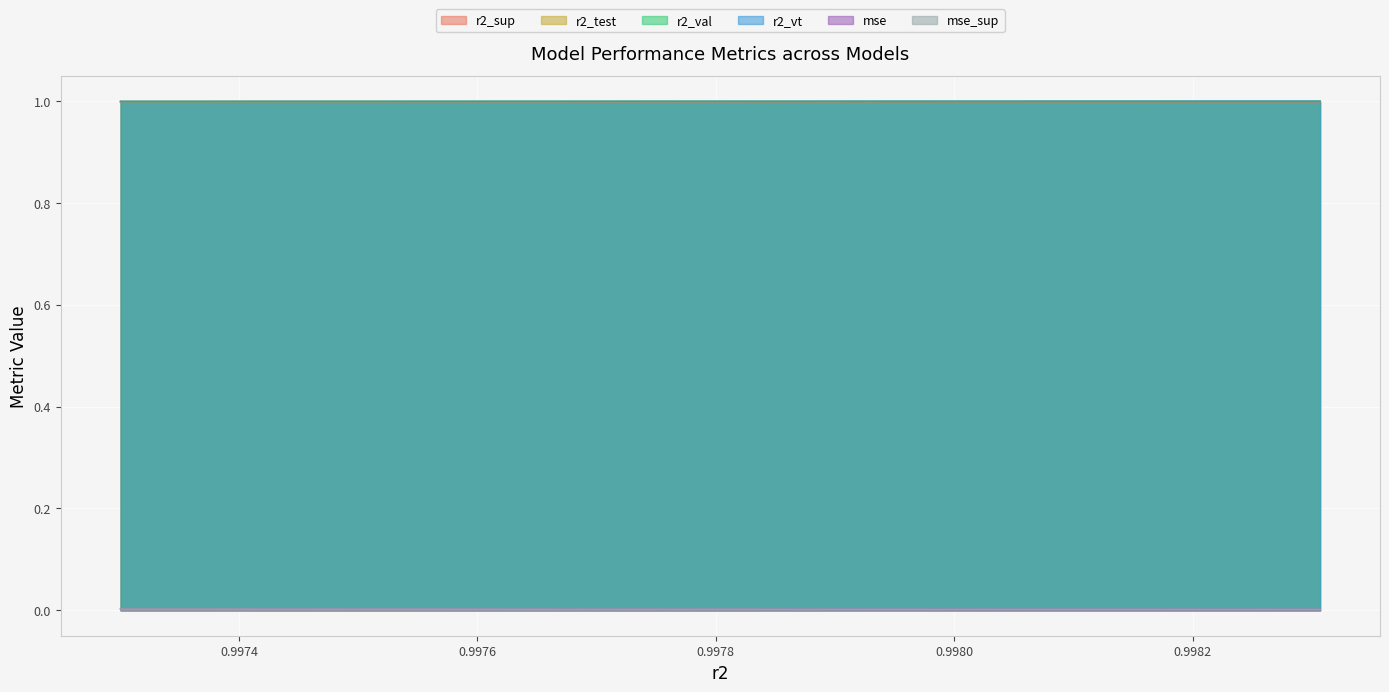

The r2_vt series shows 1.0 at model_25_8_5. True or false?

True